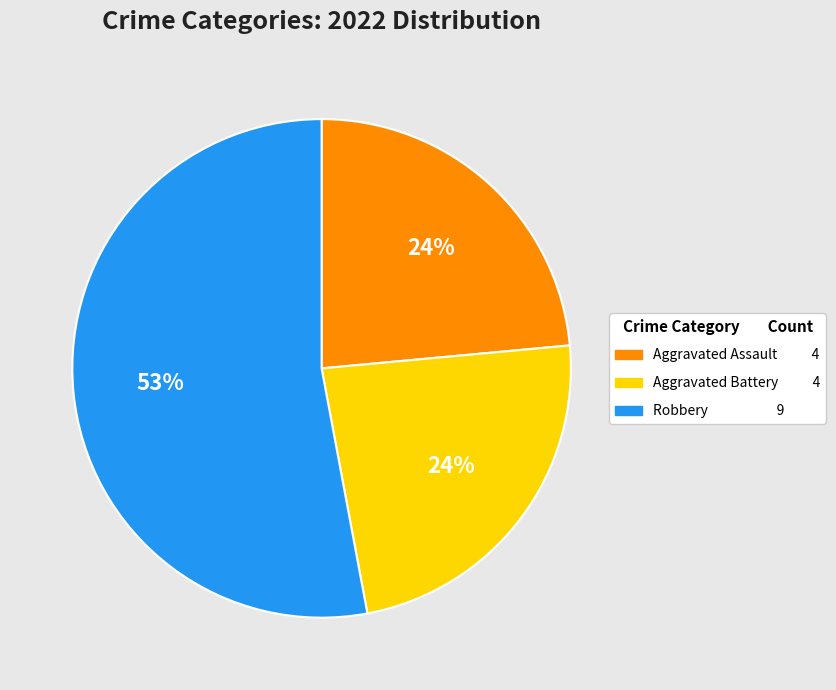

To the nearest percent, what is the difference between the largest and smallest slice percentages?

29%